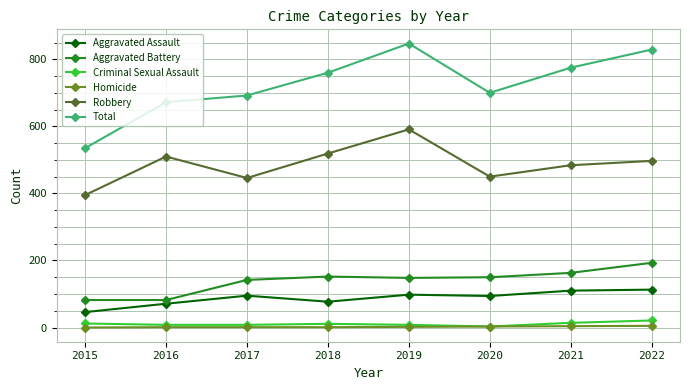

List the series in order of their peak value, highest first.

Total, Robbery, Aggravated Battery, Aggravated Assault, Criminal Sexual Assault, Homicide